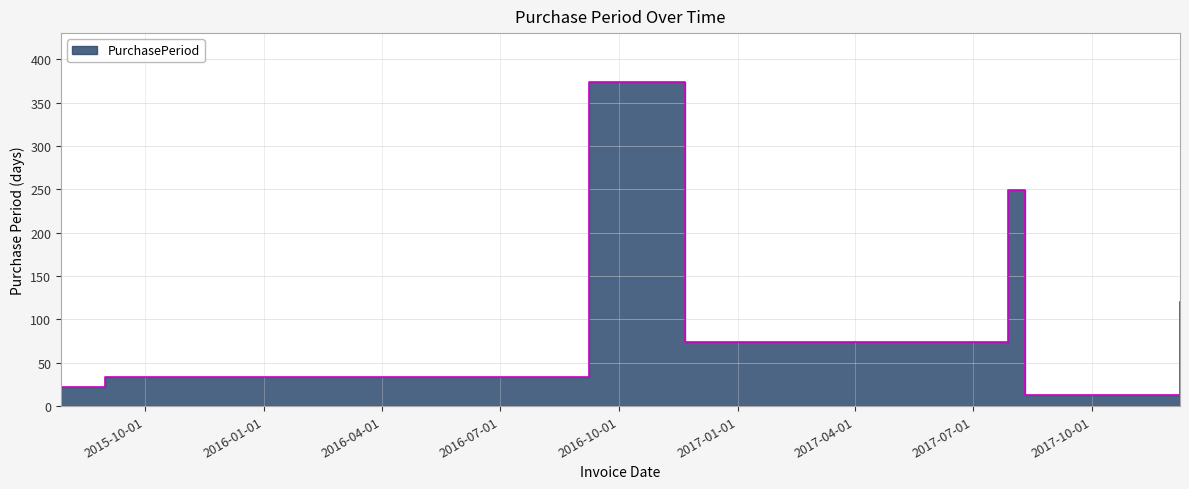

Approximately how many times larger is the value at 2017-12-08 compared to 2017-08-10?

9.2